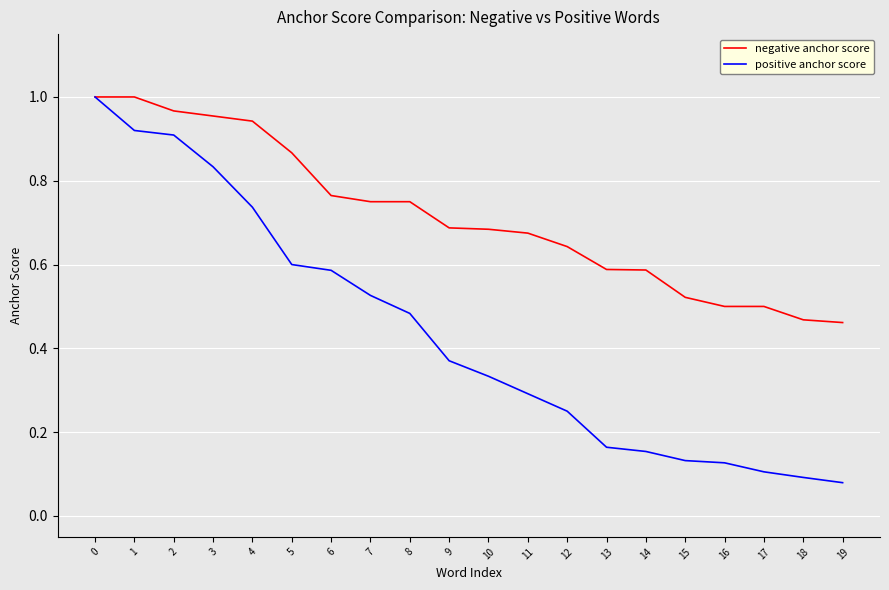

True or false: positive anchor score has more than 2 interior local peaks.

False